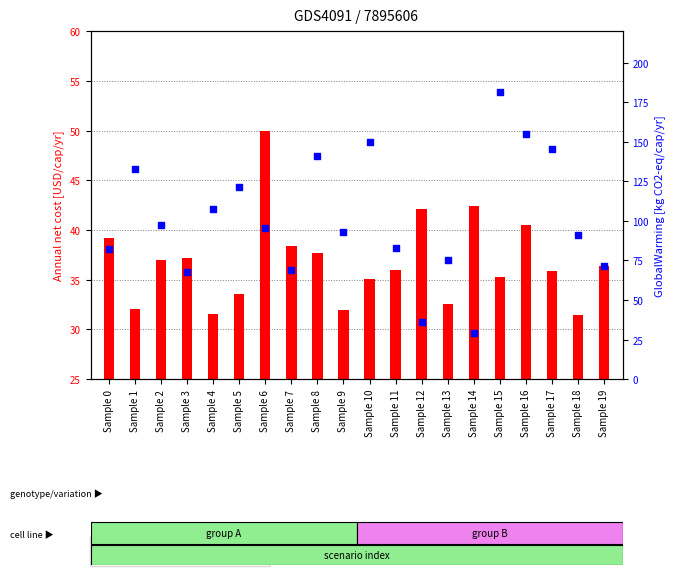

Which series reaches the minimum Y coordinate?

GlobalWarming [kg CO2-eq/cap/yr]